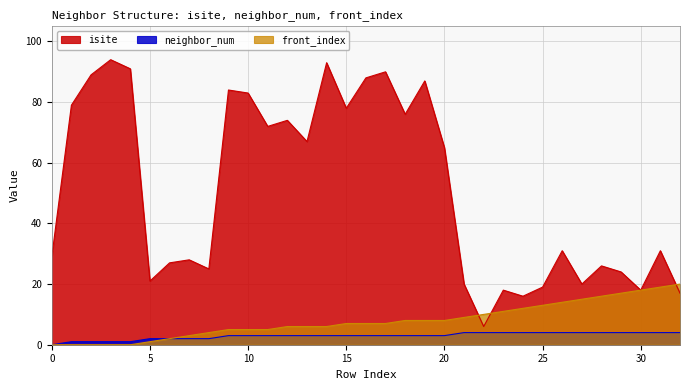

List the series in order of their peak value, highest first.

isite, front_index, neighbor_num